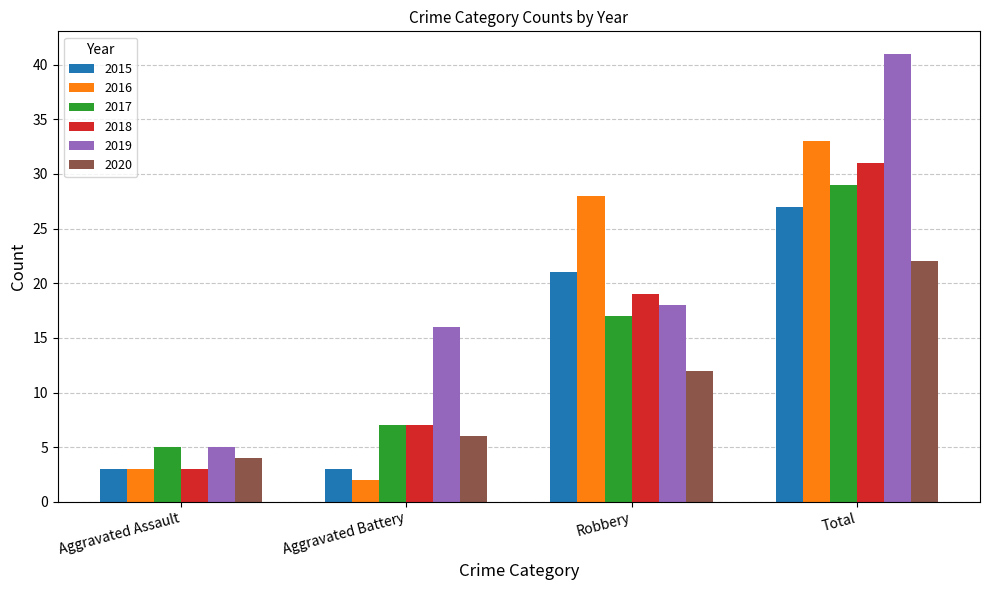

What position from the right is Robbery?

2